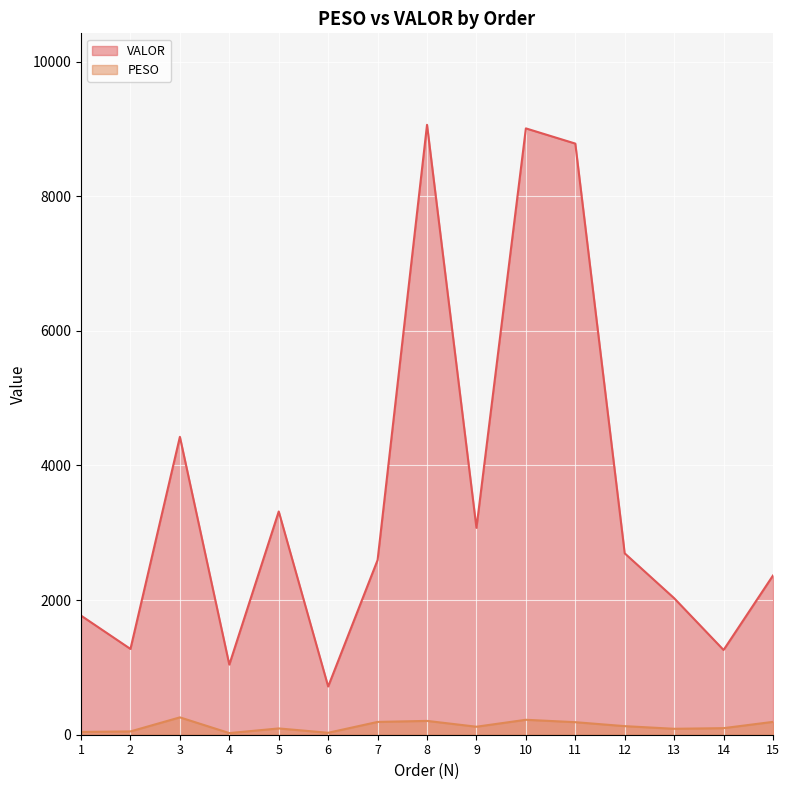

What are all the series names shown in the legend?

VALOR, PESO